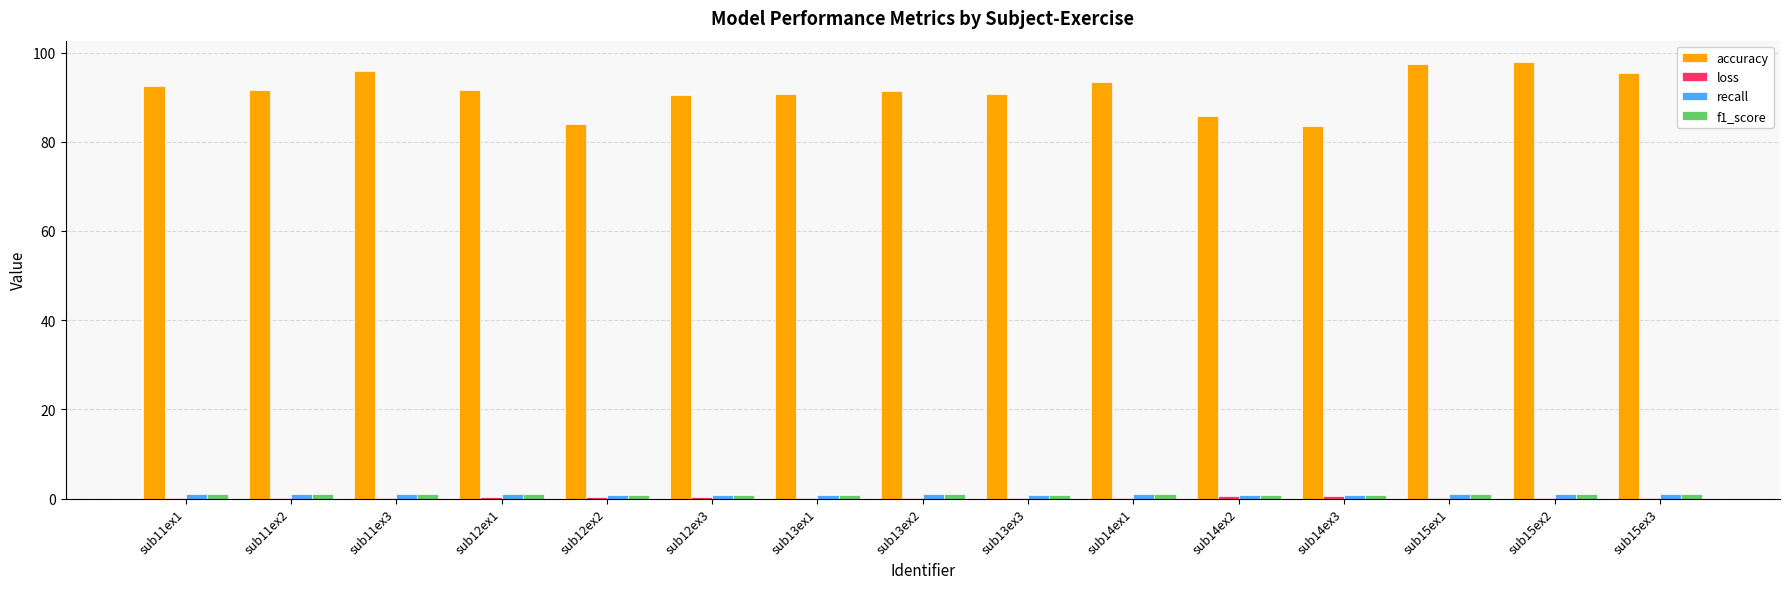

What is the greatest value displayed?

97.8